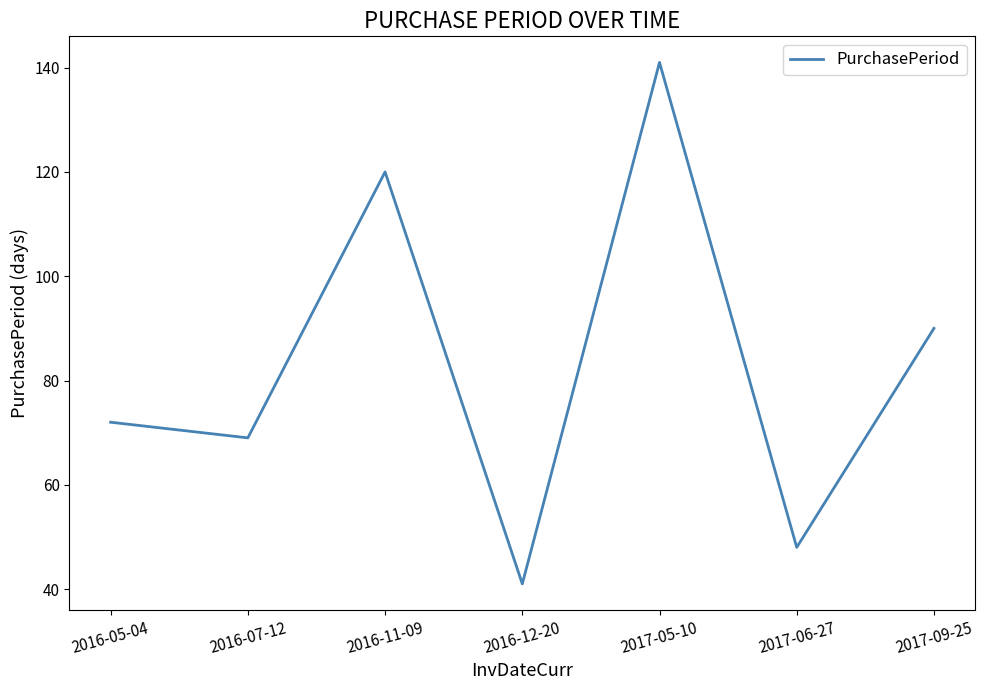

Between 2017-09-25 and 2016-12-20, which is larger?

2017-09-25